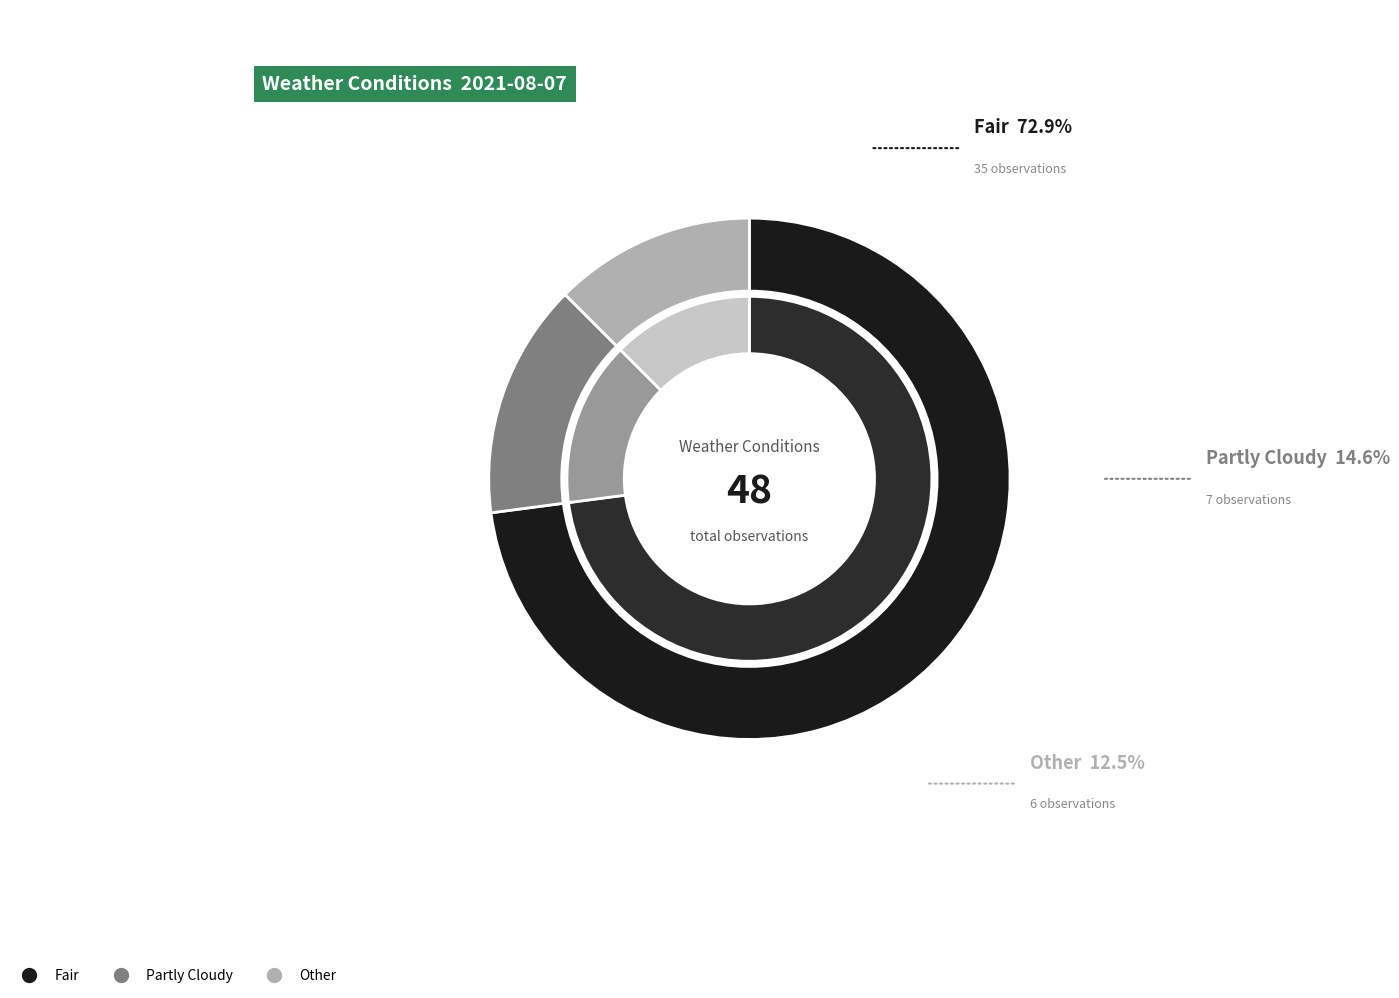

To the nearest percent, what is the average slice percentage?

33%